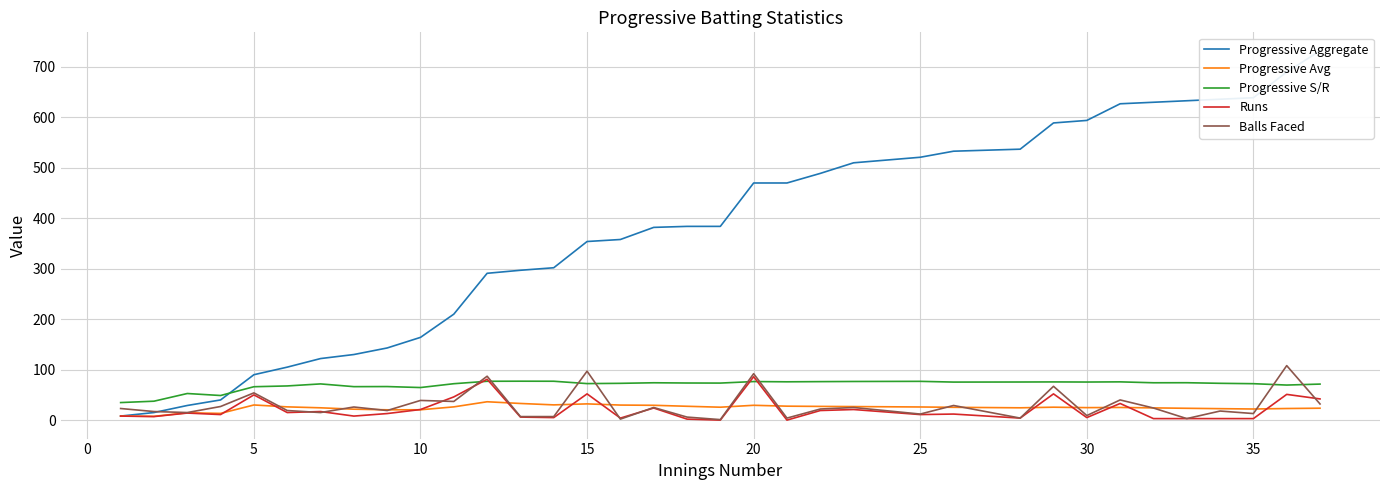

The value of Progressive S/R at 10 is 64.6. True or false?

True